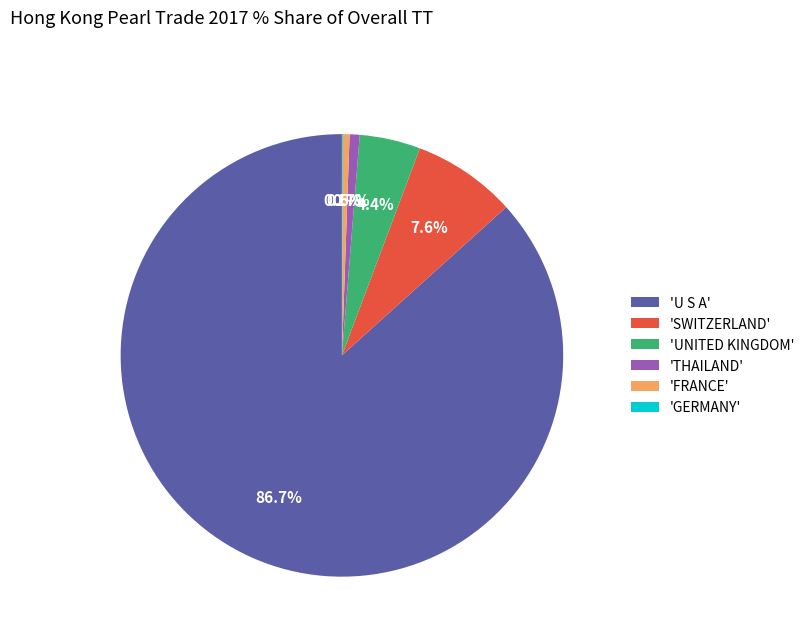

To the nearest percent, what is the difference between the largest and smallest slice percentages?

87%